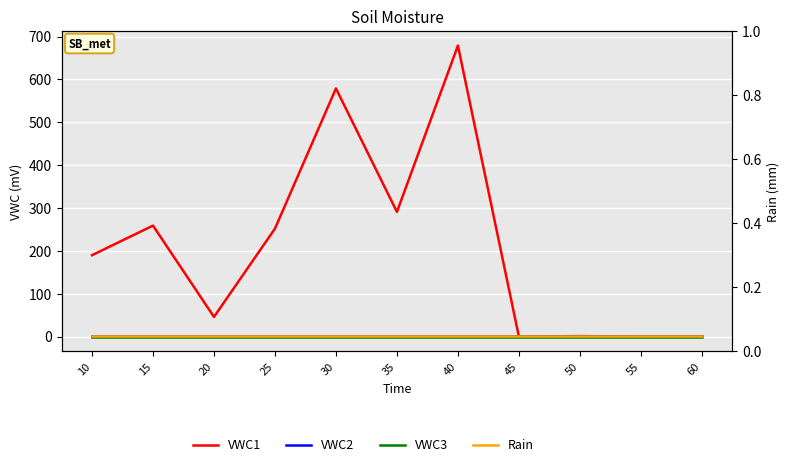

Which category has the lowest value in the VWC2 series?

10